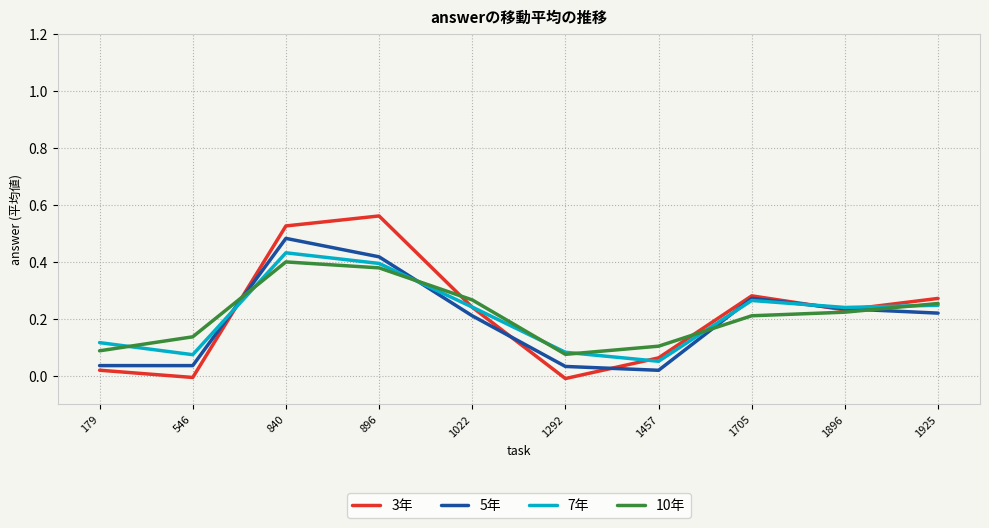

Which series has the widest spread of values?

3年